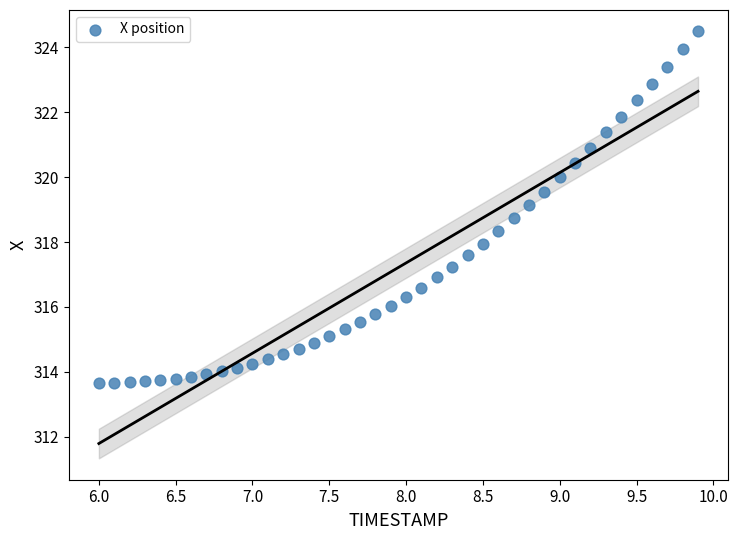

What is the range of Y values (max minus min)?

10.8